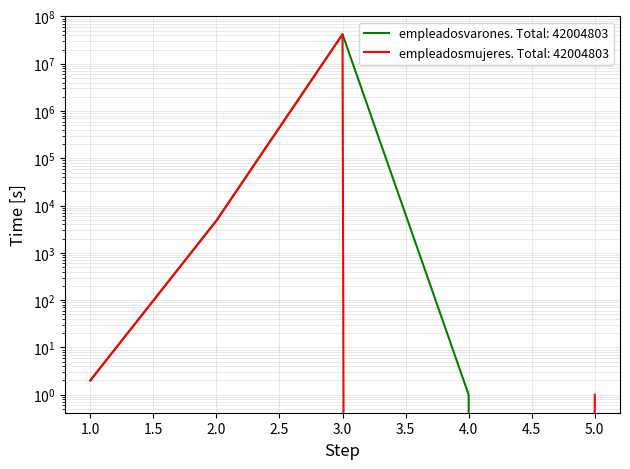

Which series has the widest spread of values?

empleadosvarones